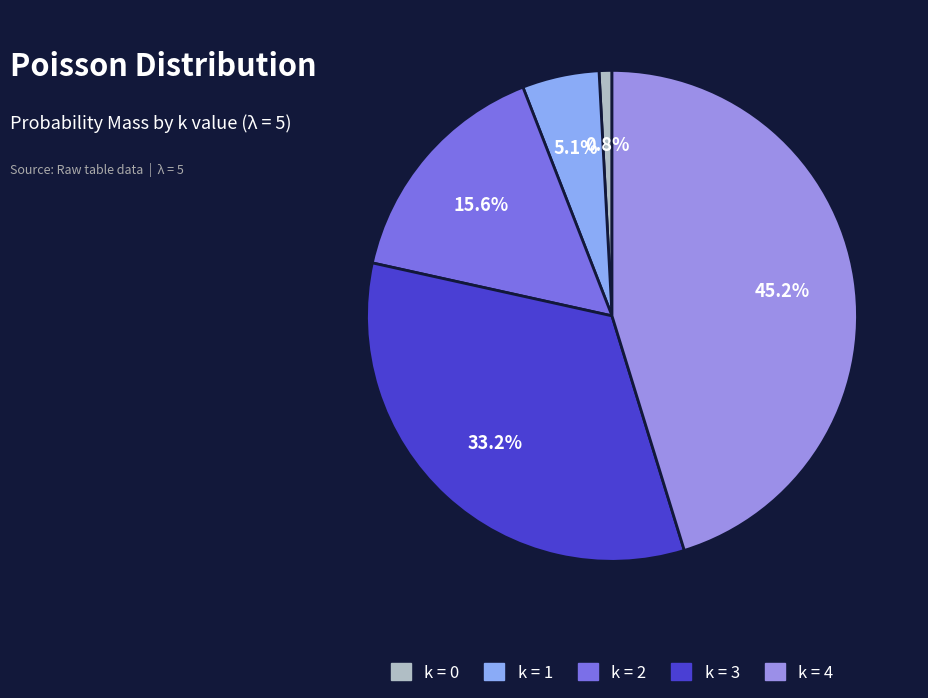

Count the number of slices in the pie.

5